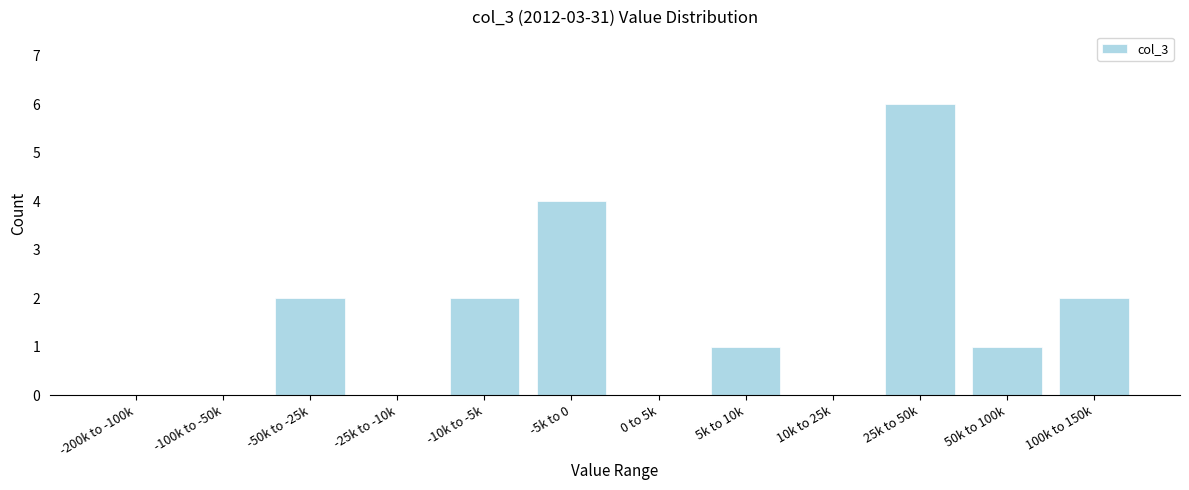

Reading right to left, what are all the values shown in this chart?

100k to 150k=2	50k to 100k=1	25k to 50k=6	10k to 25k=0	5k to 10k=1	0 to 5k=0	-5k to 0=4	-10k to -5k=2	-25k to -10k=0	-50k to -25k=2	-100k to -50k=0	-200k to -100k=0